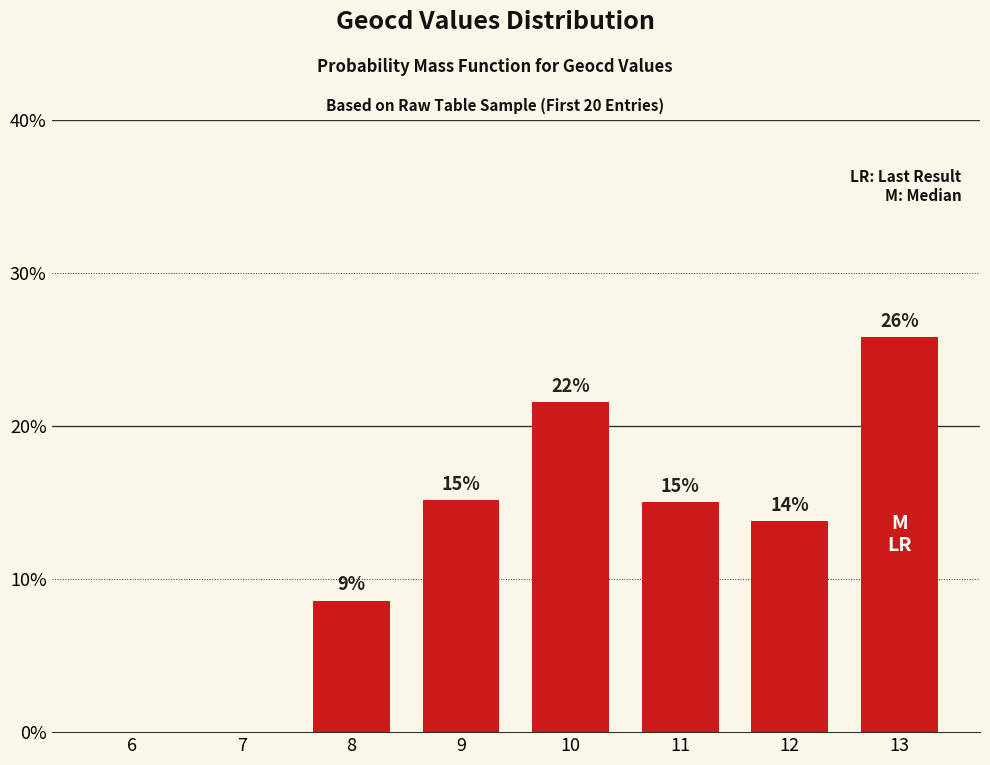

Reading right to left, transcribe all the data shown in this chart.

25.8	13.8	15.0	21.6	15.2	8.6	0.0	0.0